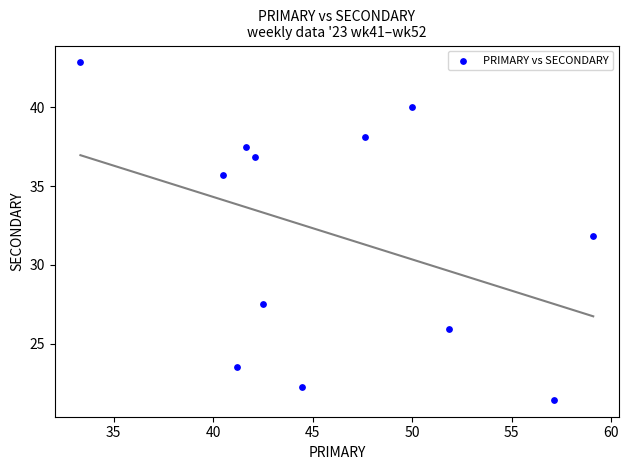

What is the average Y value?

32.0